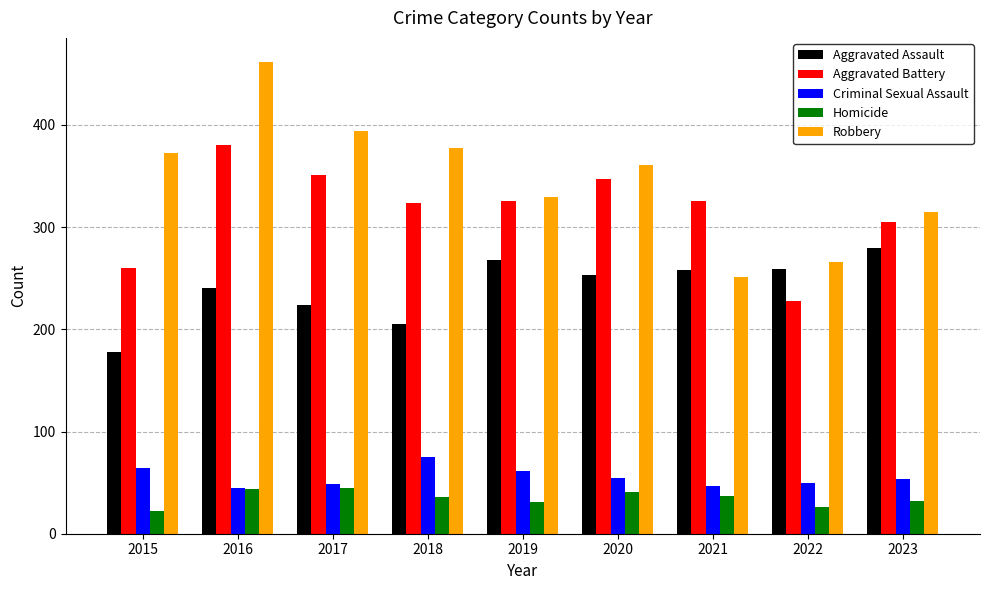

Which series has the widest spread of values?

Robbery